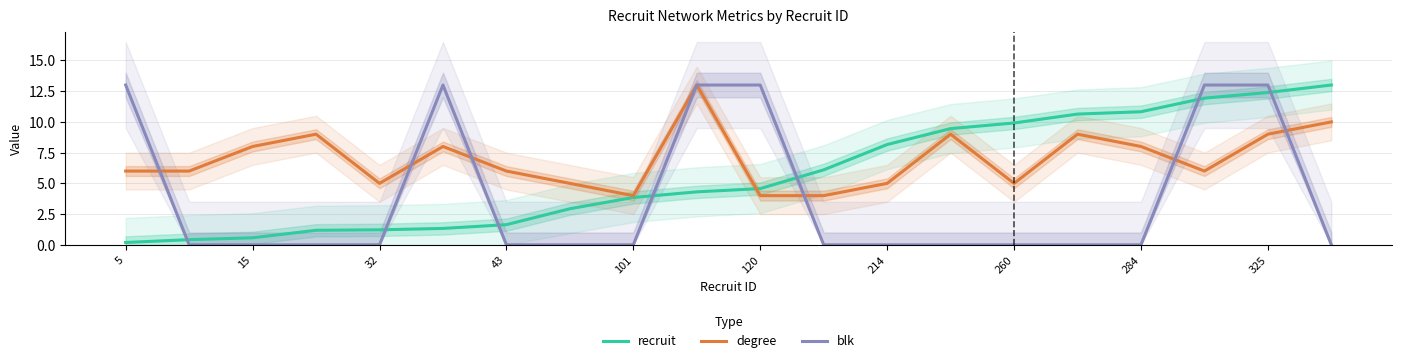

The value of blk at 43 is 0.0. True or false?

True